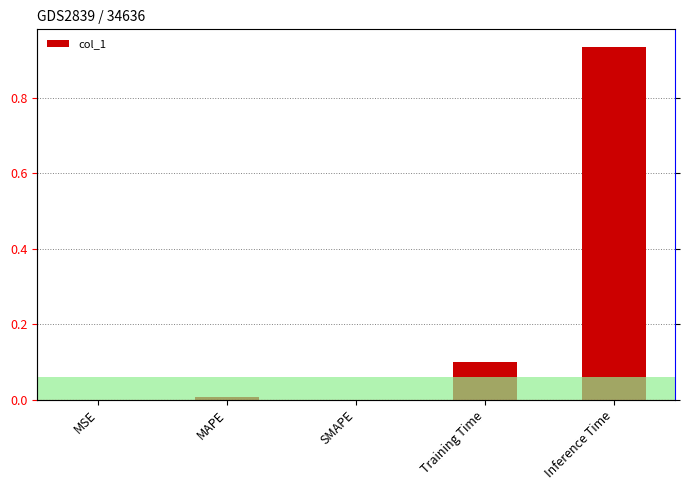

What is the label of the 5th bar from the left?

Inference Time